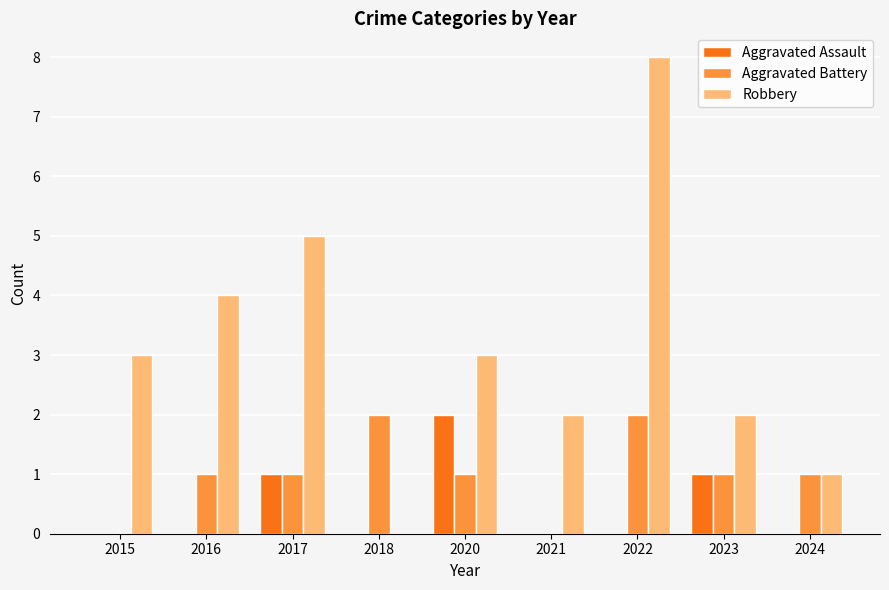

How many Robbery values are between 2 and 4?

5